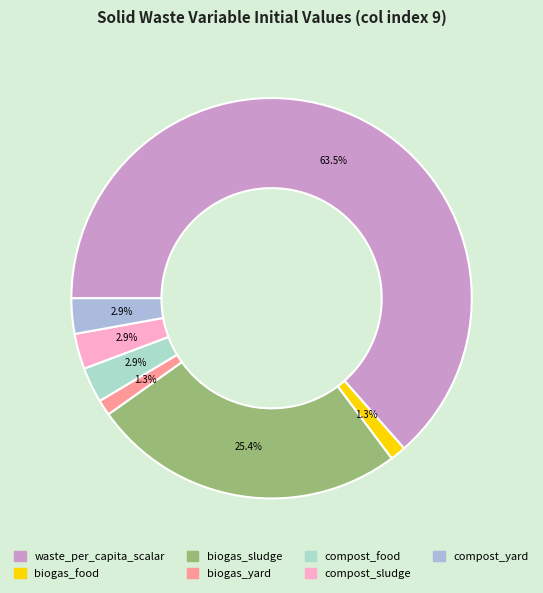

Count the number of slices in the pie.

7